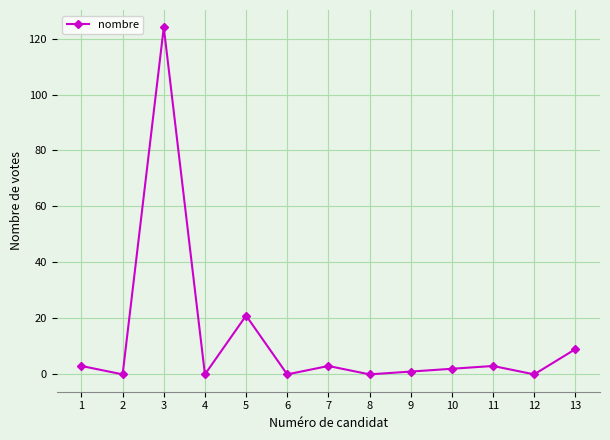

What is the sum of all values?

166